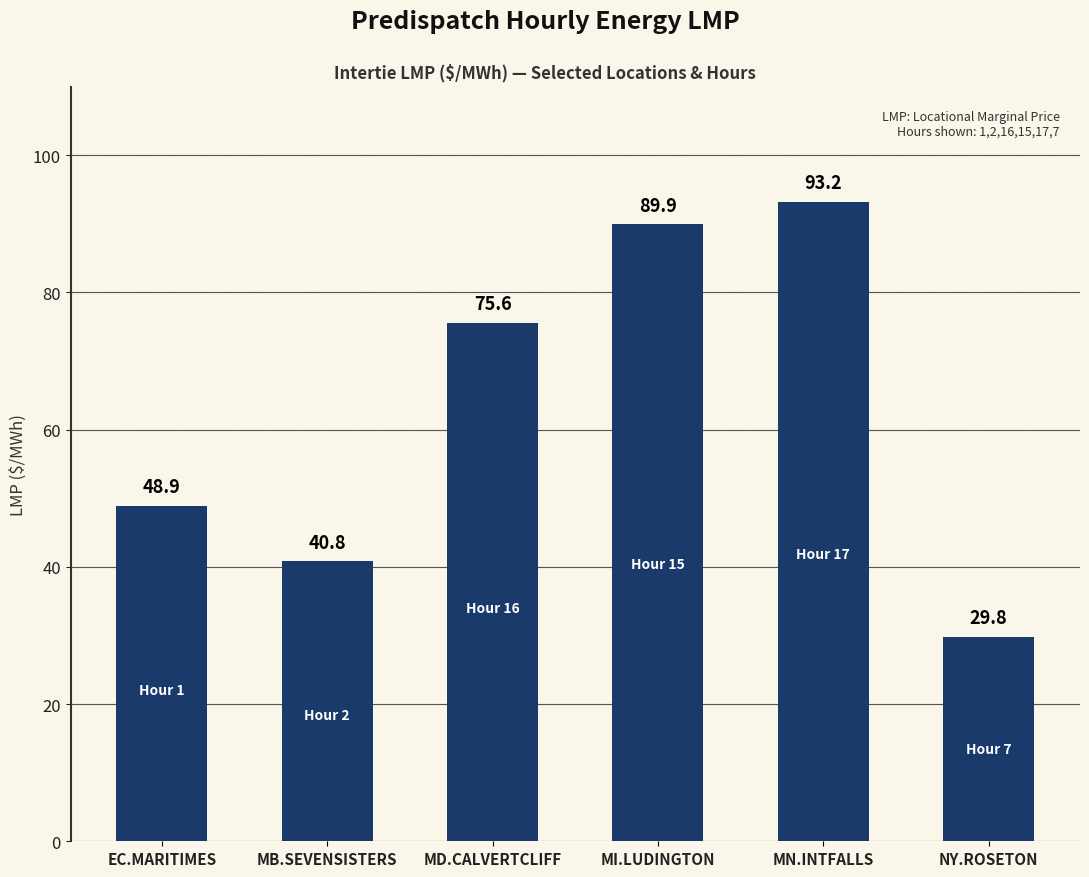

The value at NY.ROSETON is 29.8. True or false?

True